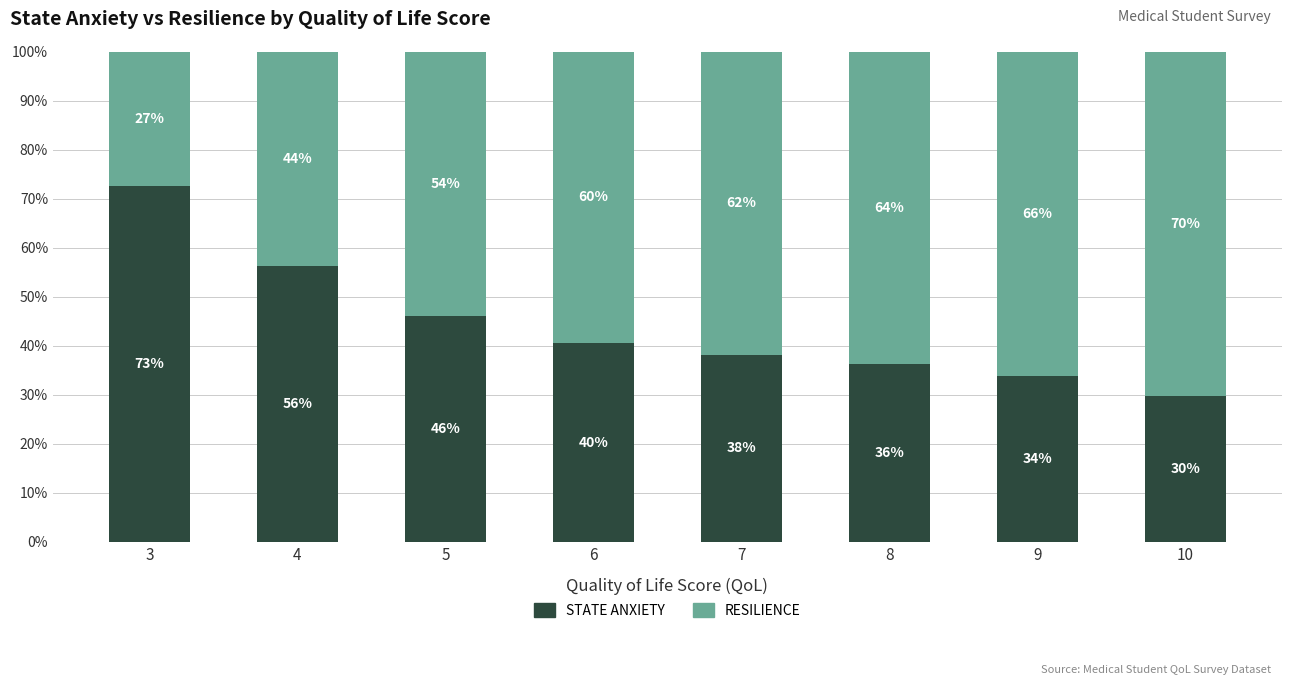

The STATE ANXIETY series shows 46.0 at 5. True or false?

True